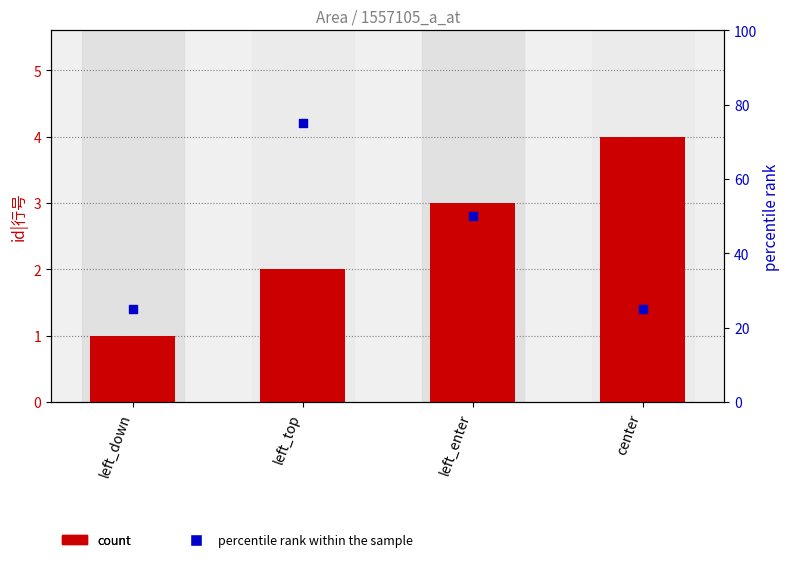

Which series reaches the minimum Y coordinate?

id|行号